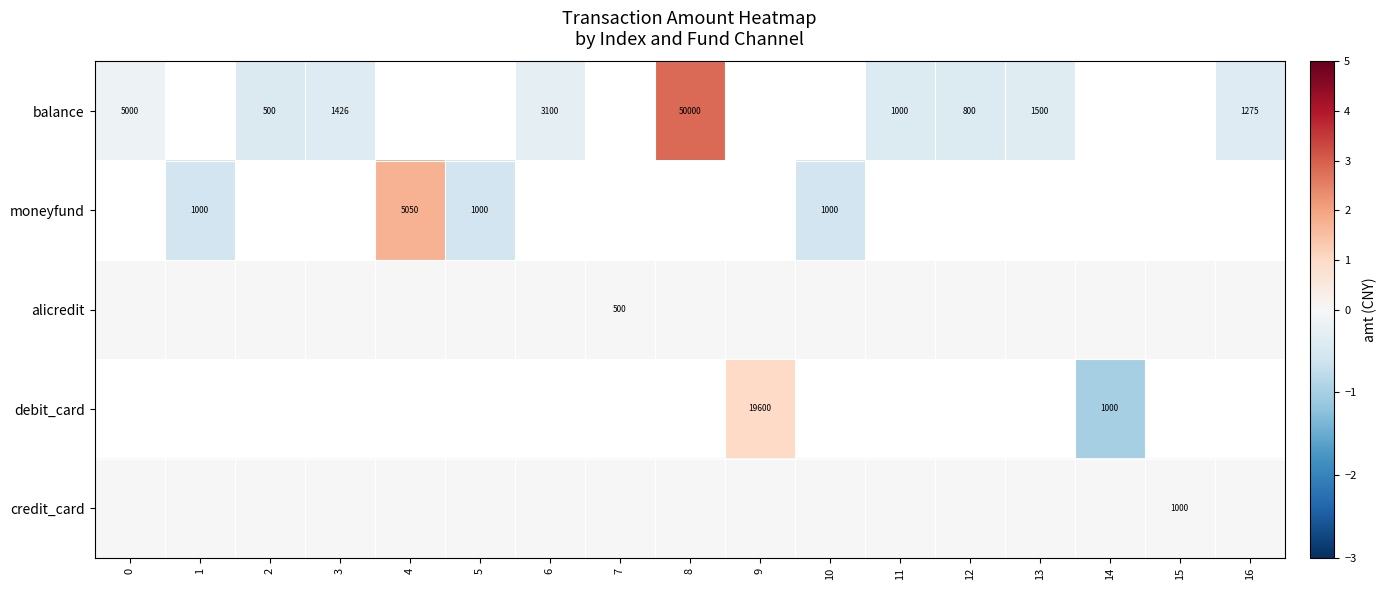

How many data points does each series have?

17